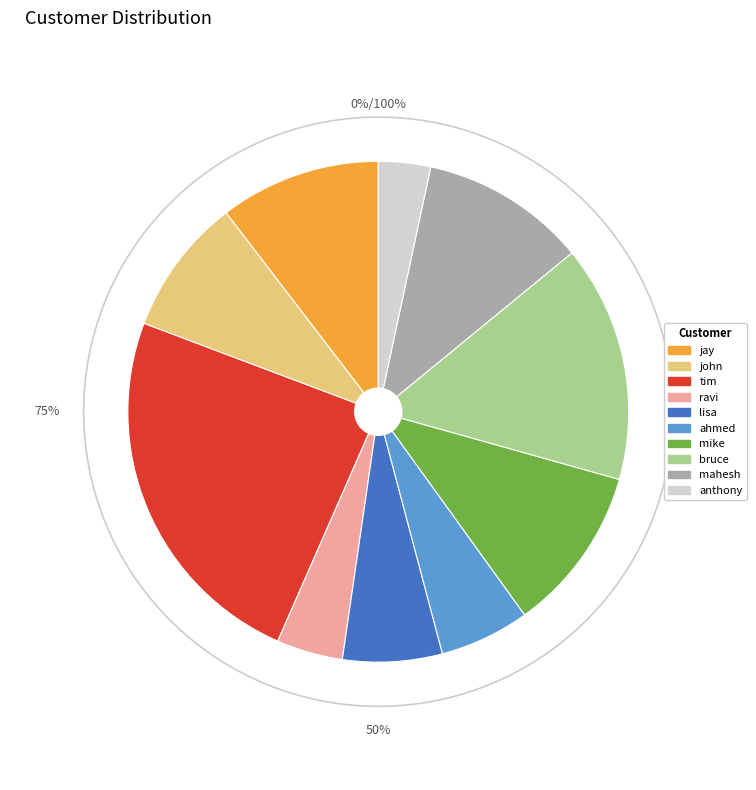

What percentage is the bruce slice, to the nearest percent?

15%